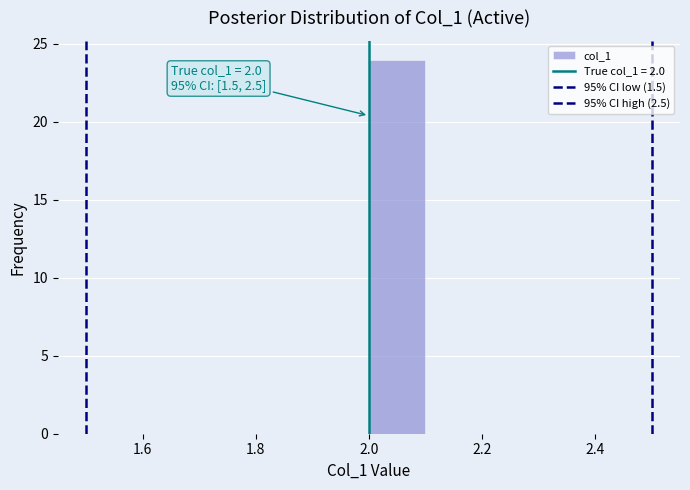

Which range on the x-axis has the tallest bar?

2.0 to 2.1